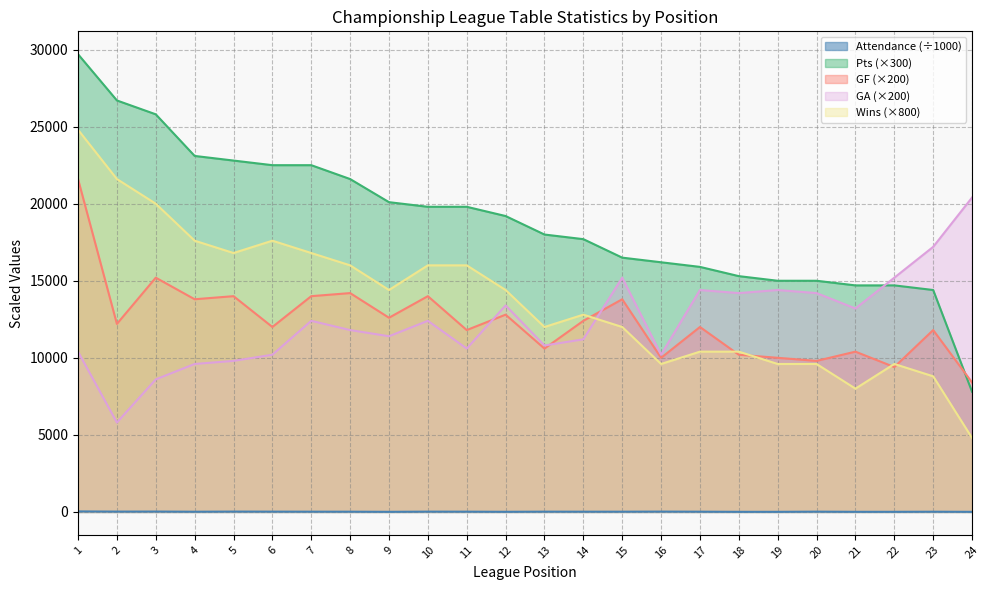

Where is the first local minimum for GA?

2